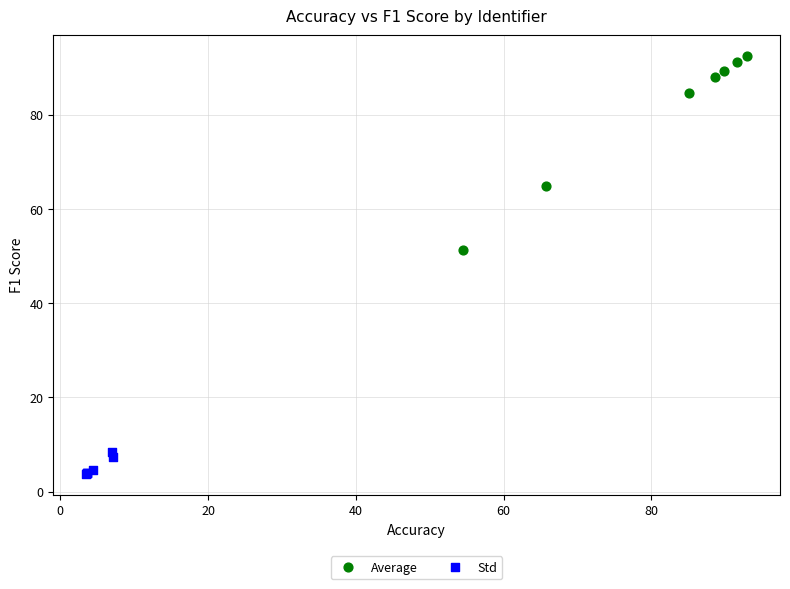

Which series contains the lowest Y value?

Std